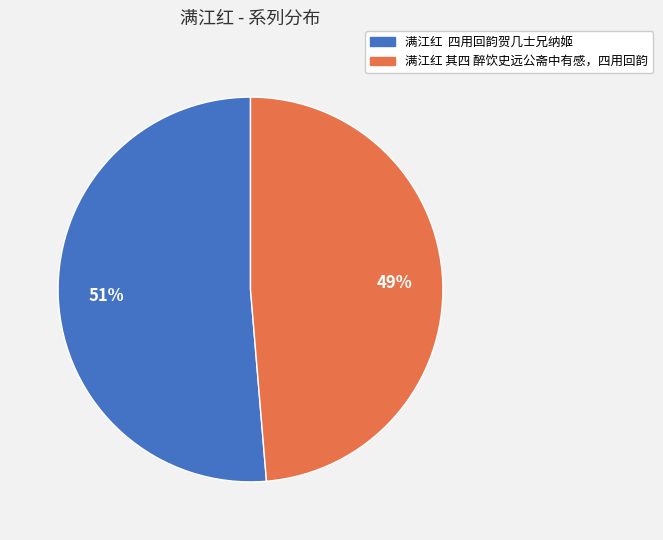

To the nearest percent, what is the combined percentage of 满江红 其四 醉饮史远公斋中有感，四用回韵 and 满江红 四用回韵贺几士兄纳姬?

100%